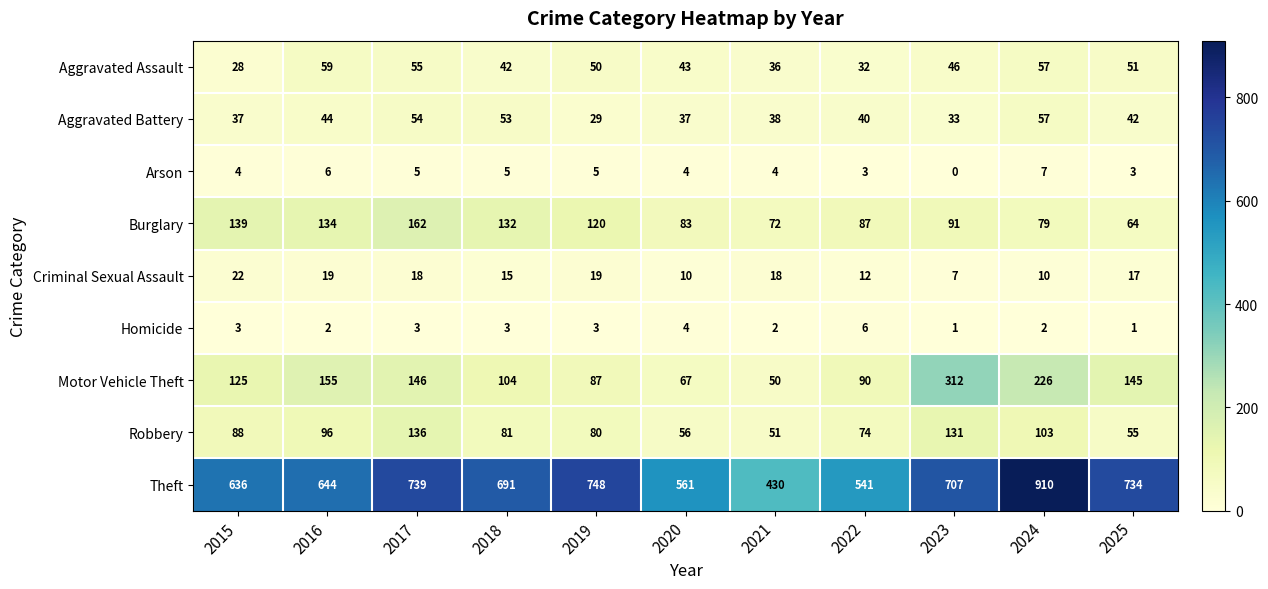

Count the number of data series in this chart.

9